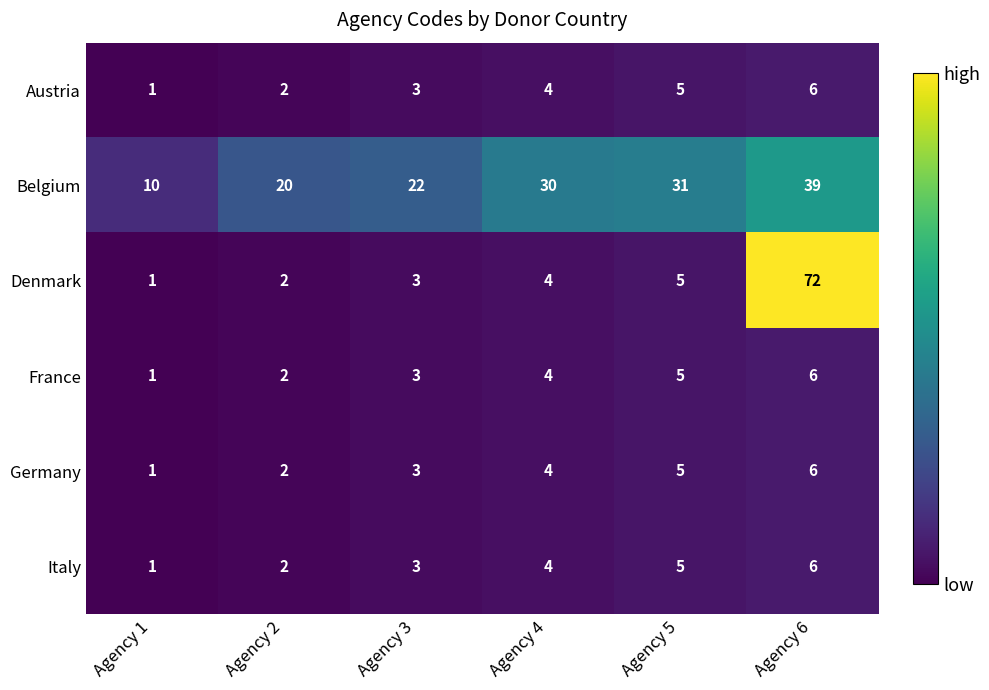

What is the difference between the Belgium values at Agency 5 and Agency 1?

21